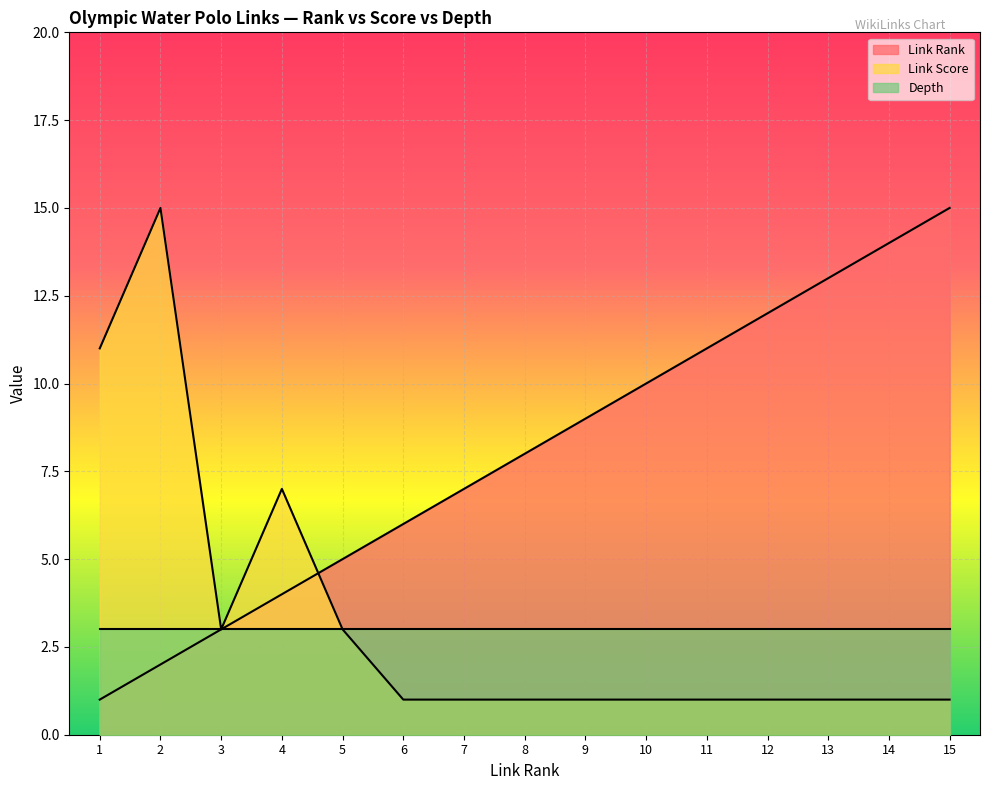

What are all the series names shown in the legend?

Link Rank, Link Score, Depth